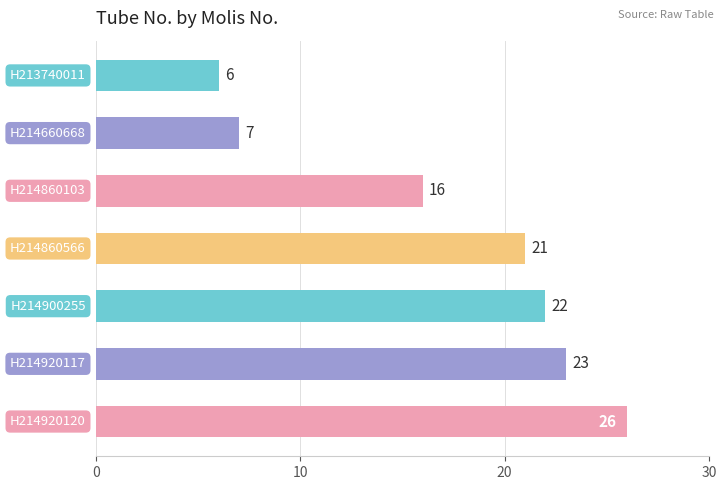

What is the difference between the maximum and minimum values?

20